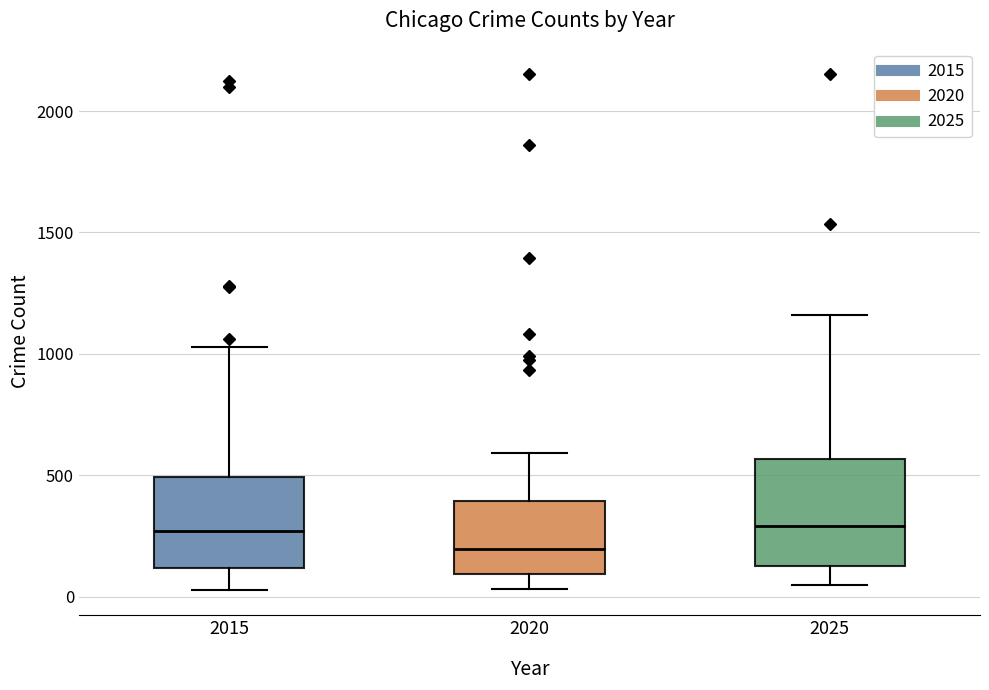

Reading left to right, read every box against the y-axis: the position of its median line, the range the box covers, and the ends of its whiskers. The values are not printed on the chart, so give them approximately, as read against the axis.

2015: median 250, box 100 to 500, whiskers 50 to 1050
2020: median 200, box 100 to 400, whiskers 50 to 600
2025: median 300, box 150 to 550, whiskers 50 to 1150